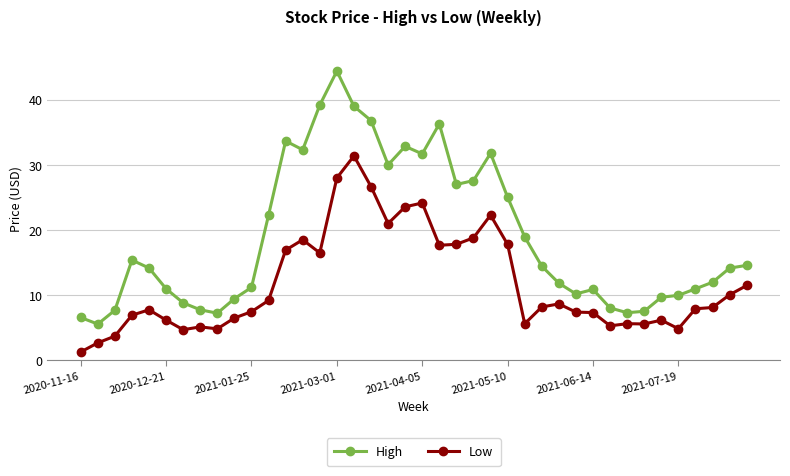

What is the value of the High point at the 24th from the left?

27.6